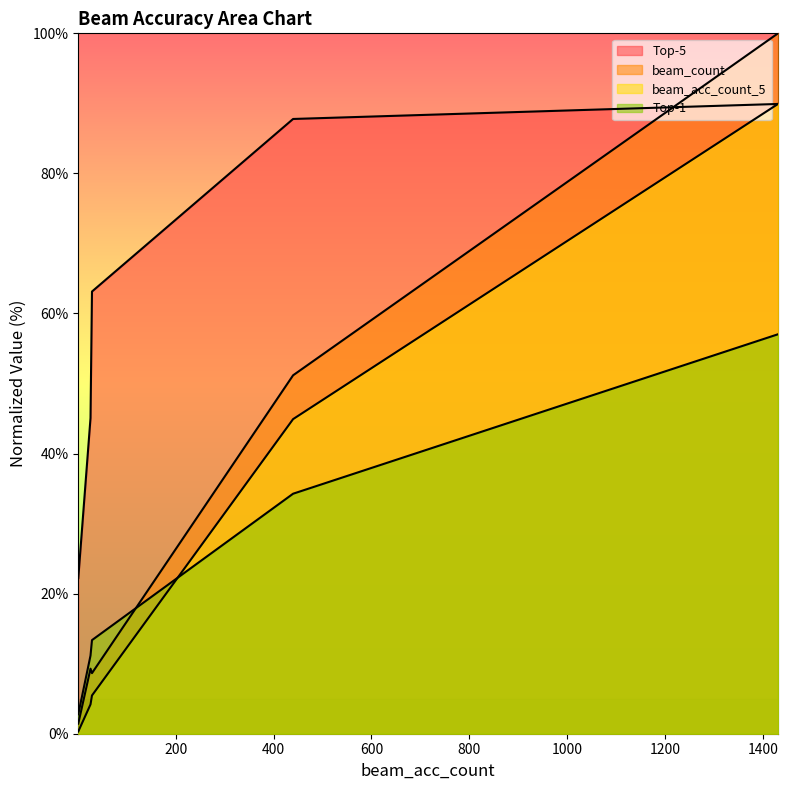

How many data points in Top-5 are above 63?

3